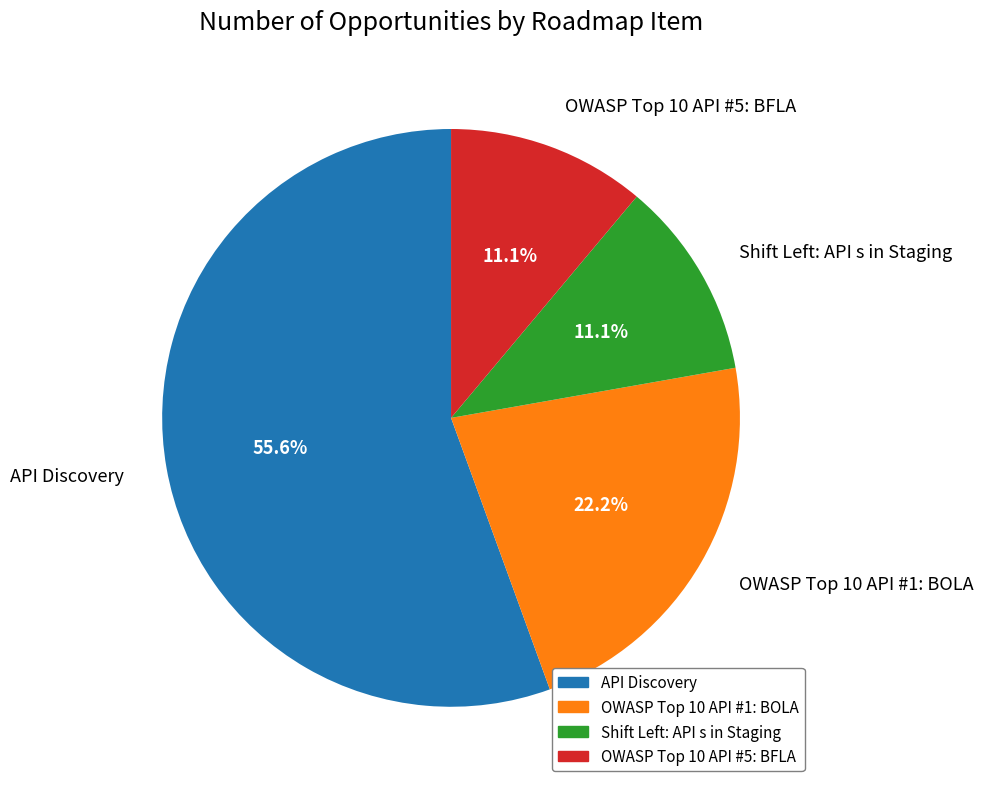

How many slices are in this pie chart?

4